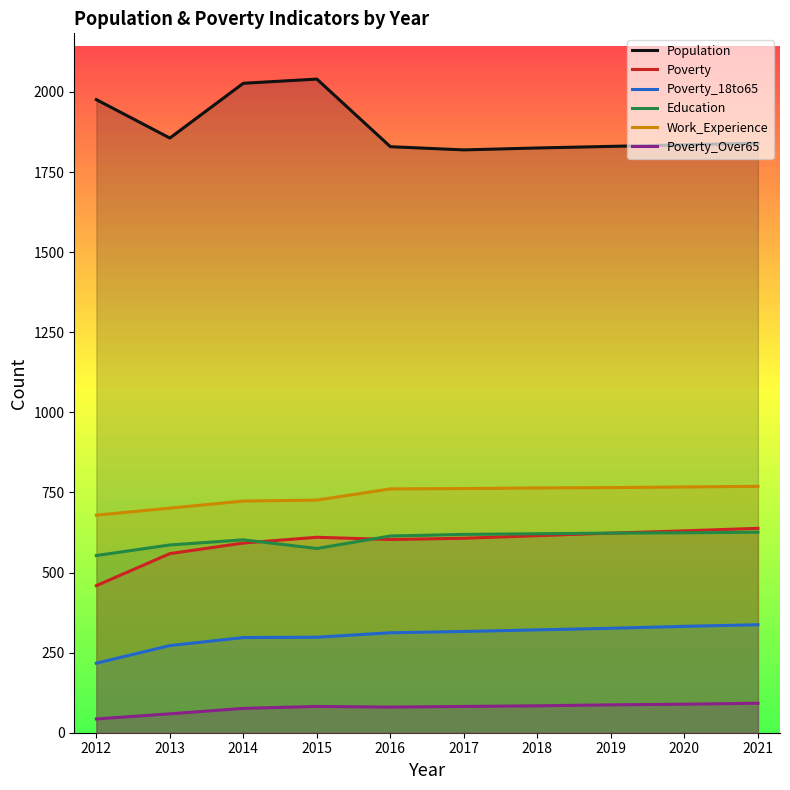

Between 2017 and 2019, which series saw the biggest shift?

Poverty